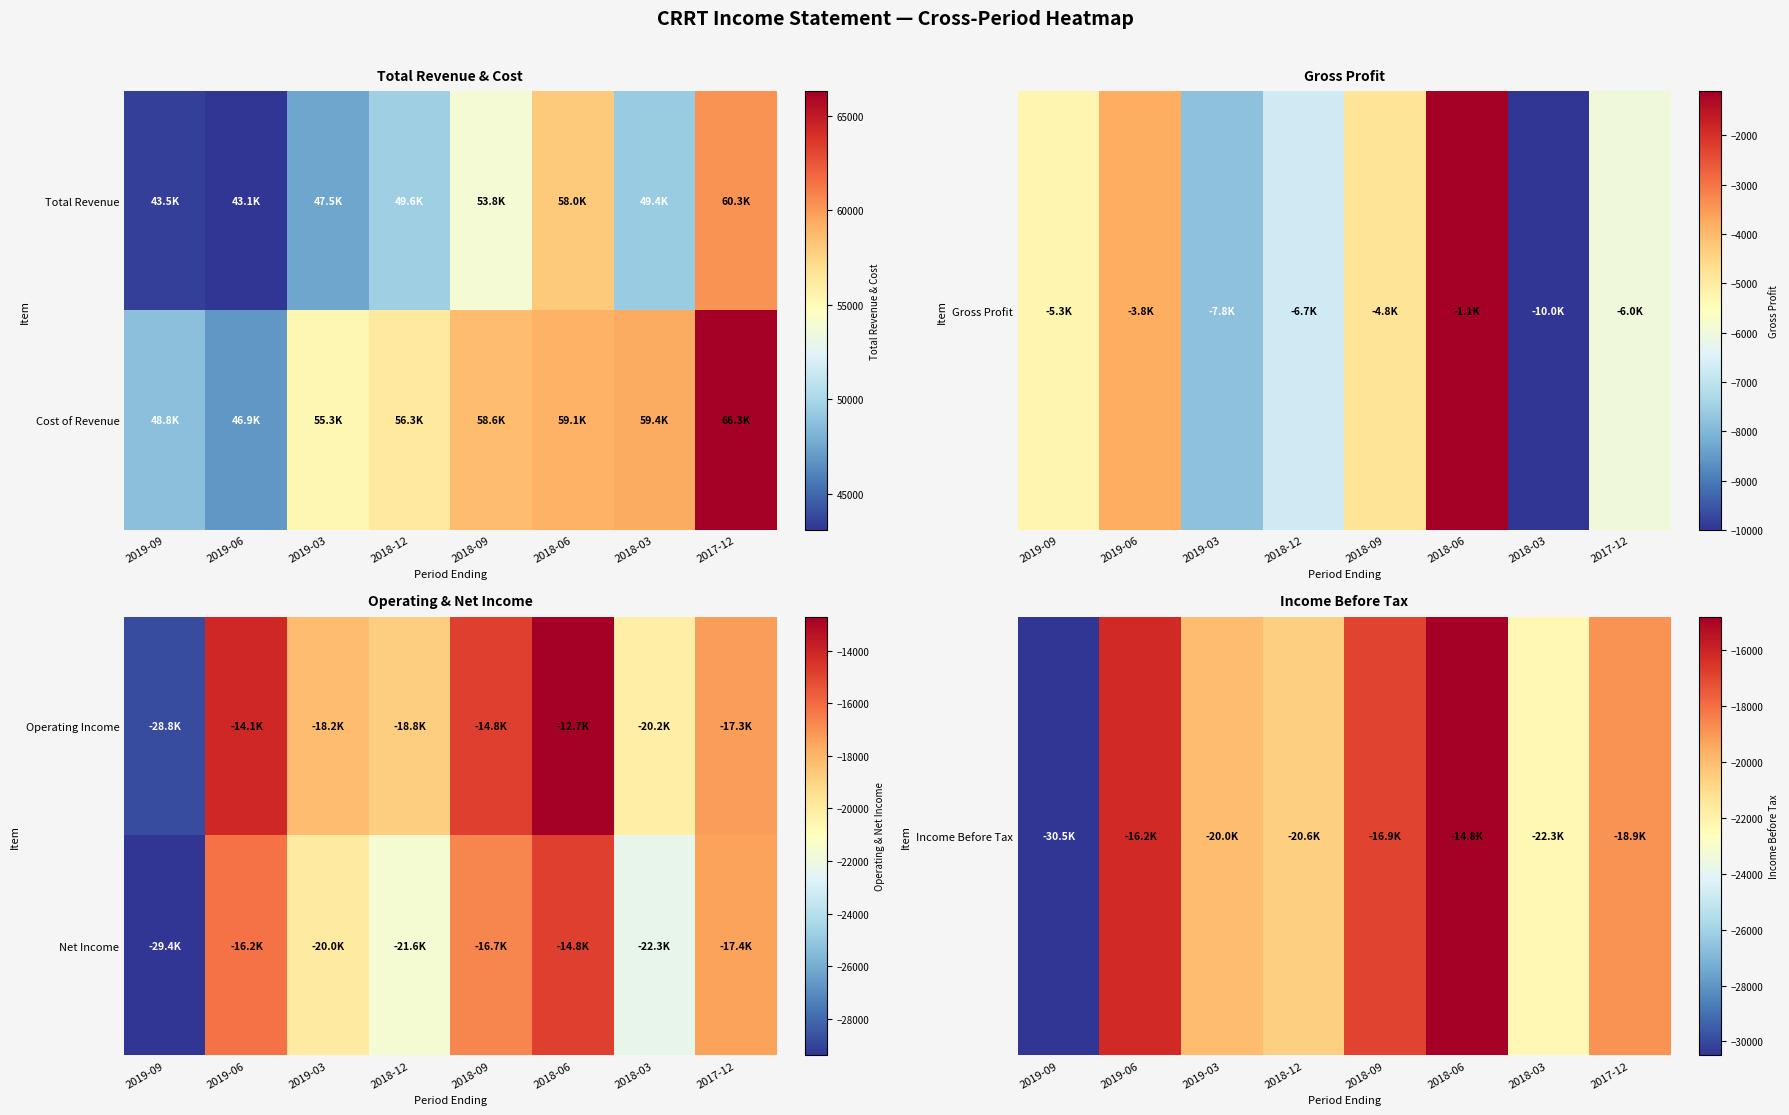

How many data points does each series have?

8